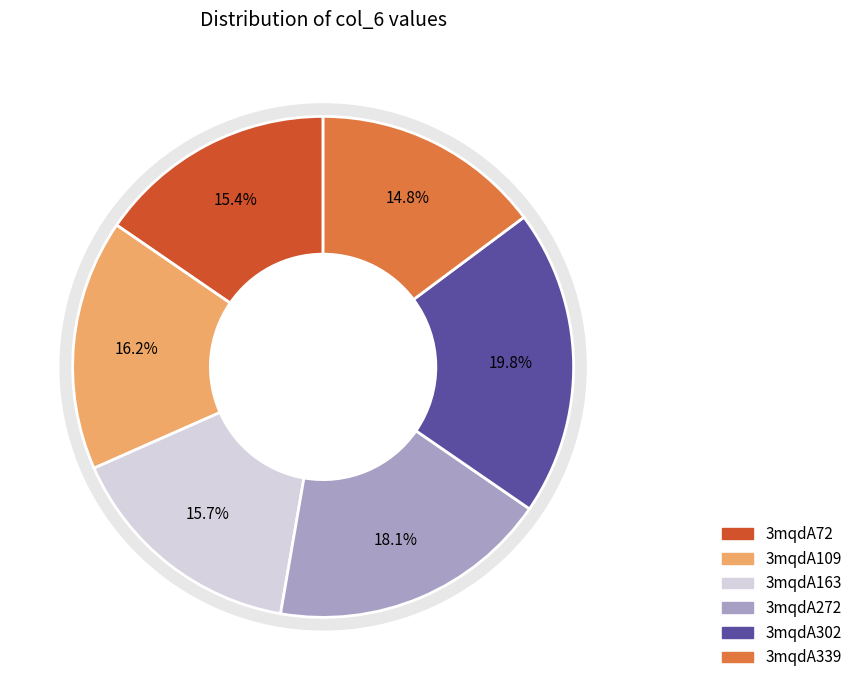

Is it true that 3mqdA339 is 15% of the pie?

True